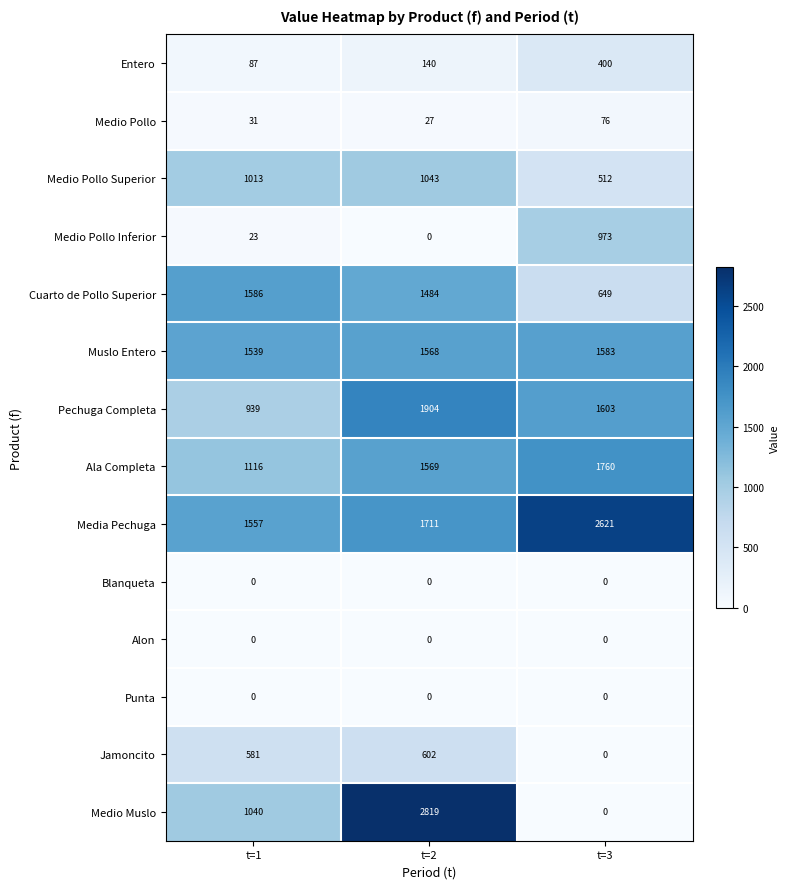

The Punta series shows 0 at t=3. True or false?

True